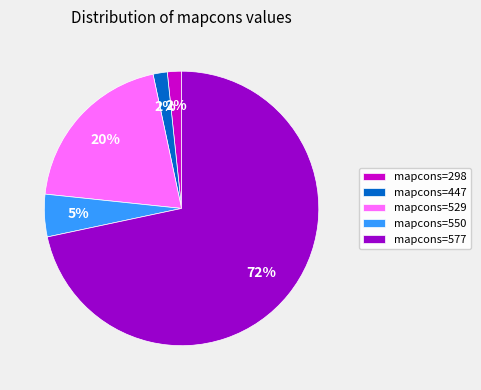

To the nearest percent, what is the combined percentage of mapcons=550 and mapcons=529?

25%